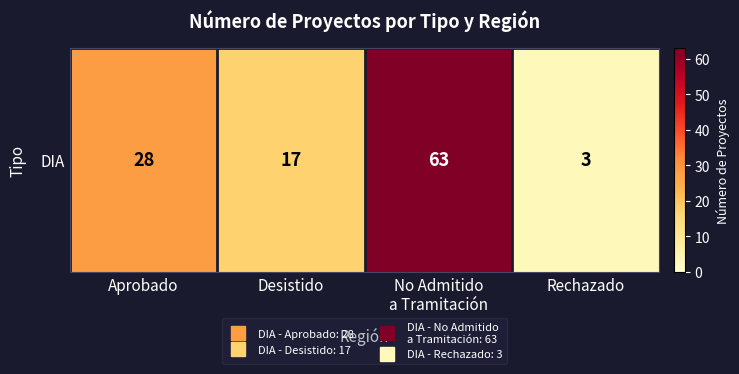

Which category has the highest value across all series?

No Admitido
a Tramitación